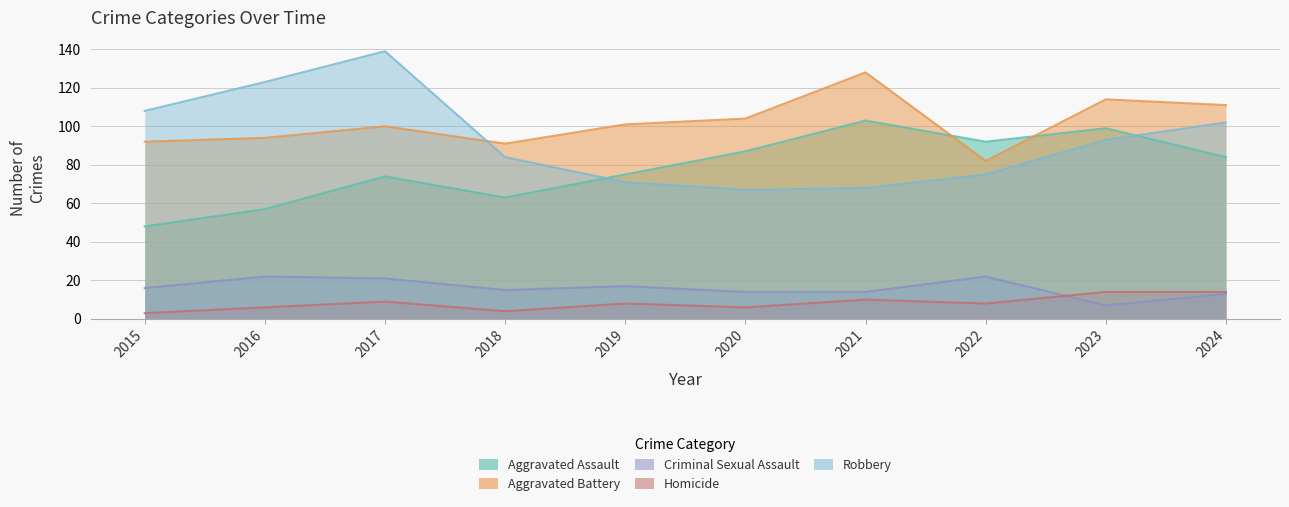

The value of Robbery at 2021 is 68. True or false?

True